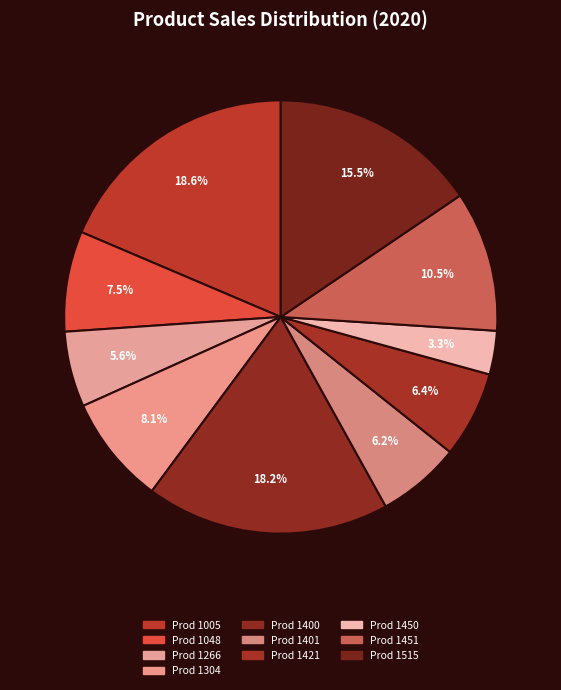

The Prod 1421 slice represents 6% of the pie. True or false?

True